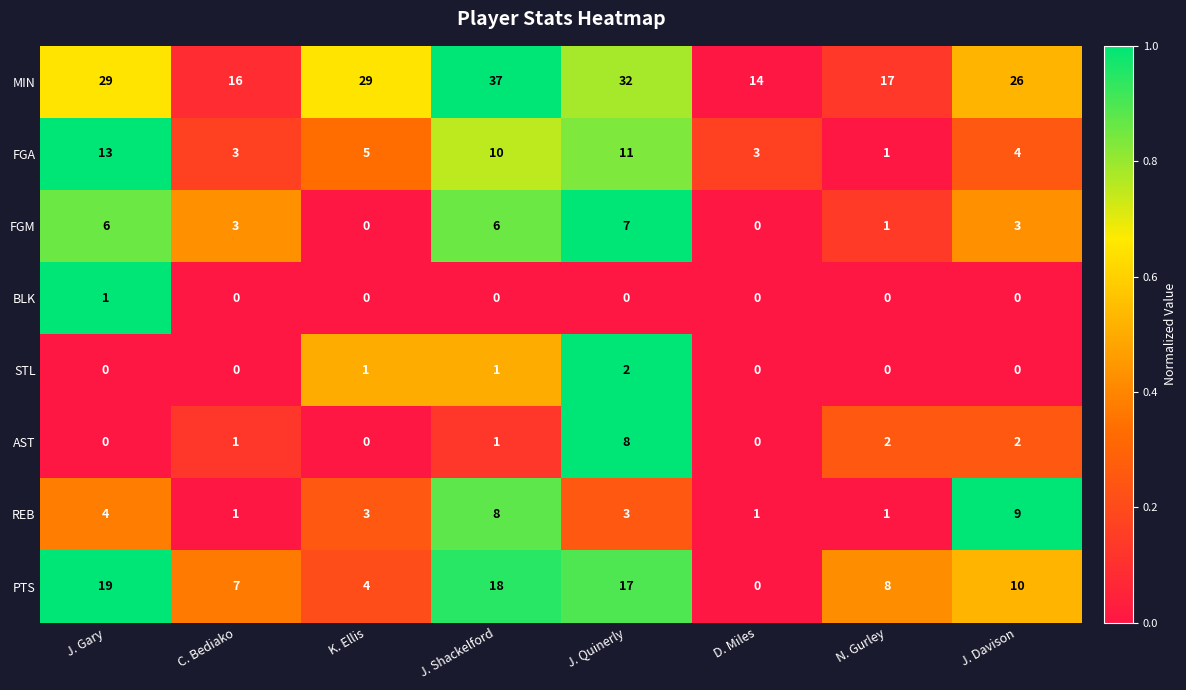

The FGA series shows 3 at D. Miles. True or false?

True